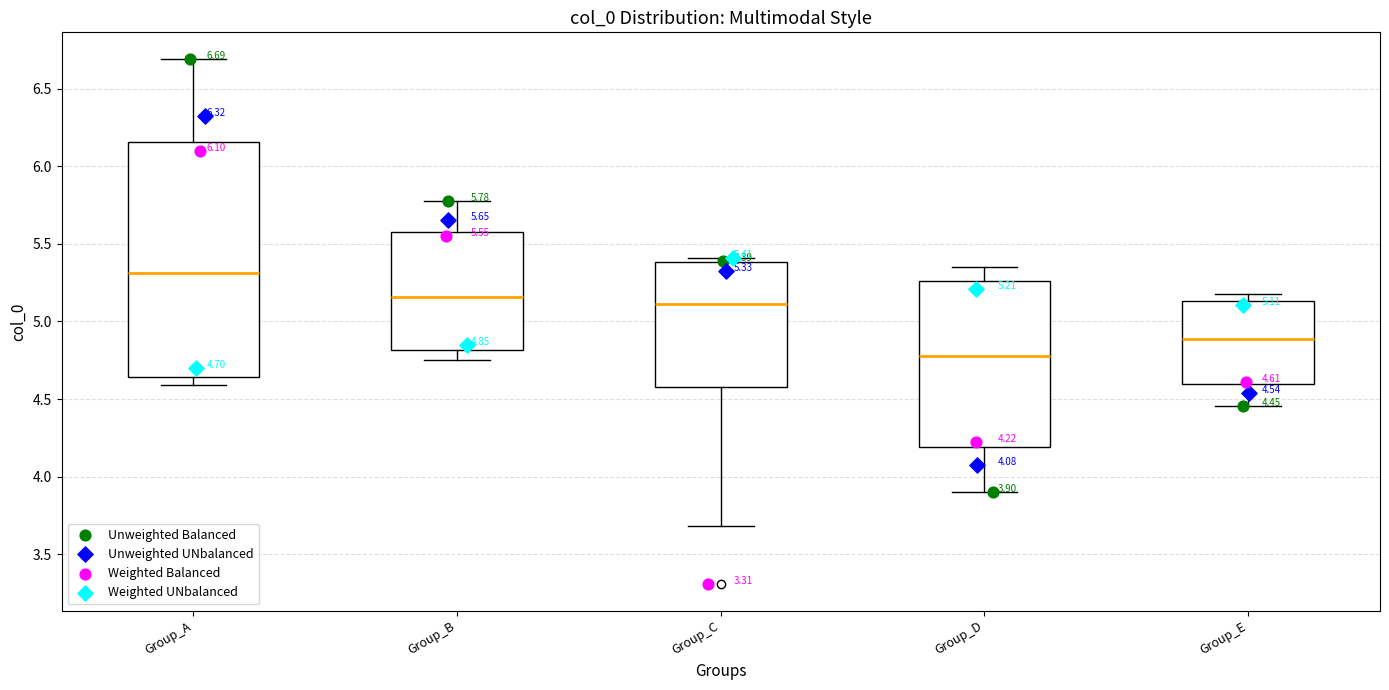

Which box is the tallest, from its lower edge to its upper edge?

Group_A